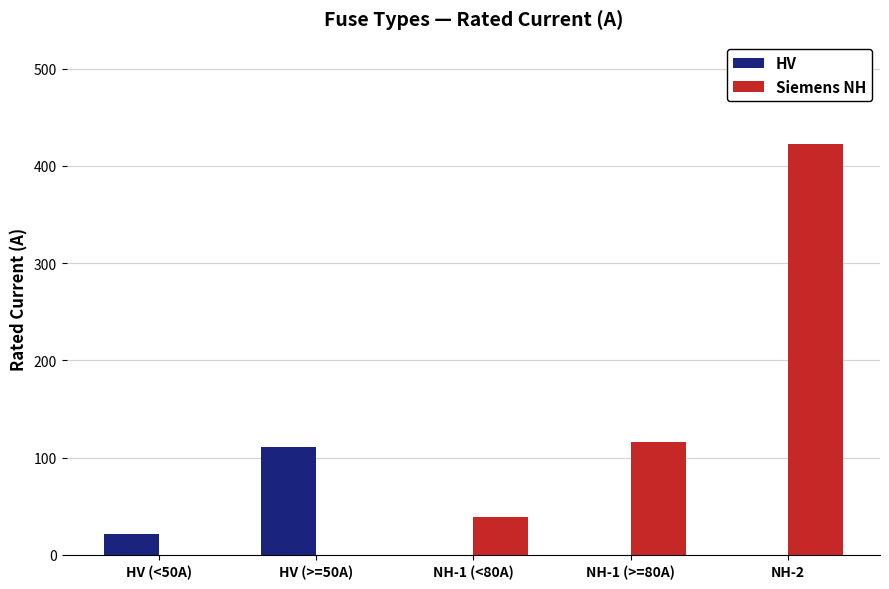

How many groups of bars are there?

5